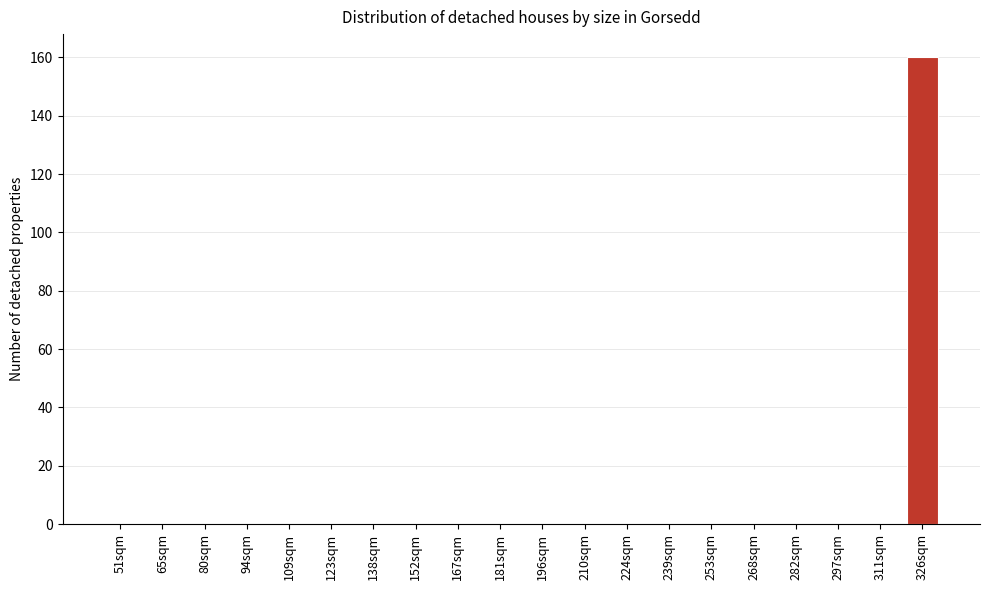

Reading left to right, list all the values displayed in this chart.

51sqm=0	65sqm=0	80sqm=0	94sqm=0	109sqm=0	123sqm=0	138sqm=0	152sqm=0	167sqm=0	181sqm=0	196sqm=0	210sqm=0	224sqm=0	239sqm=0	253sqm=0	268sqm=0	282sqm=0	297sqm=0	311sqm=0	326sqm=160